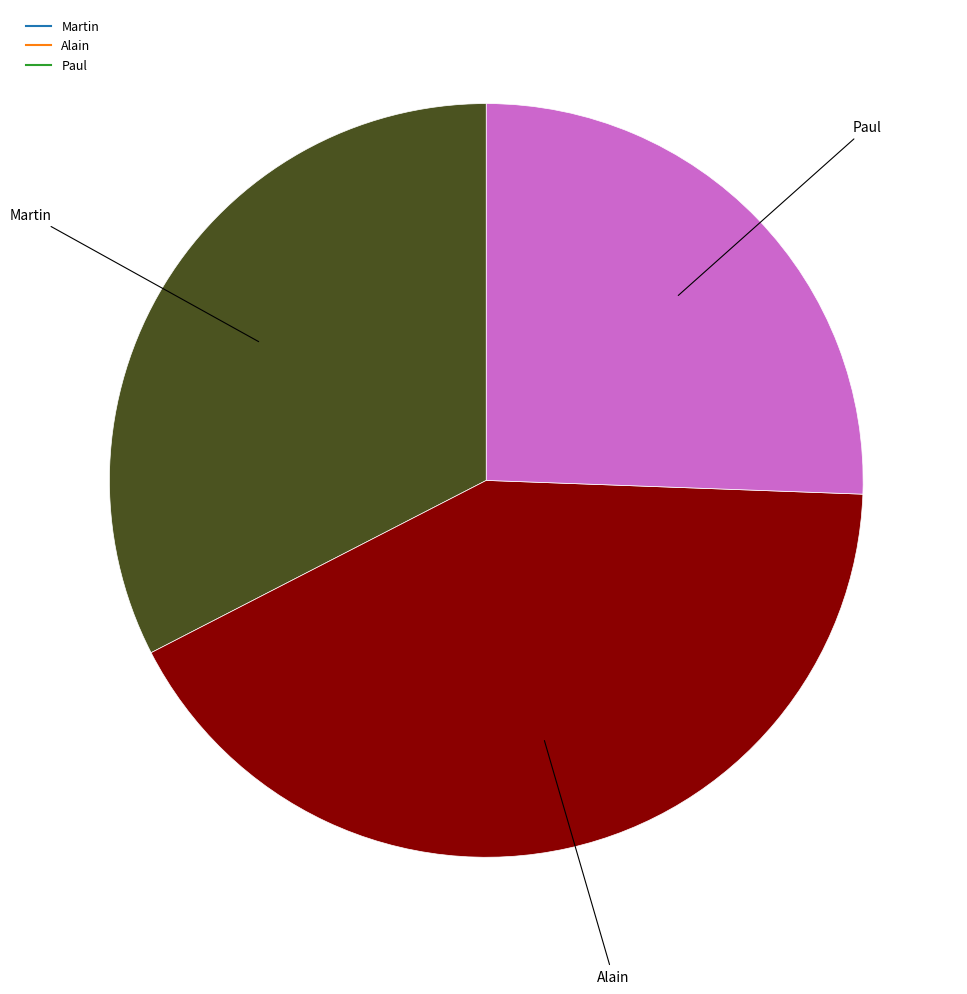

How many segments does this pie chart have?

3